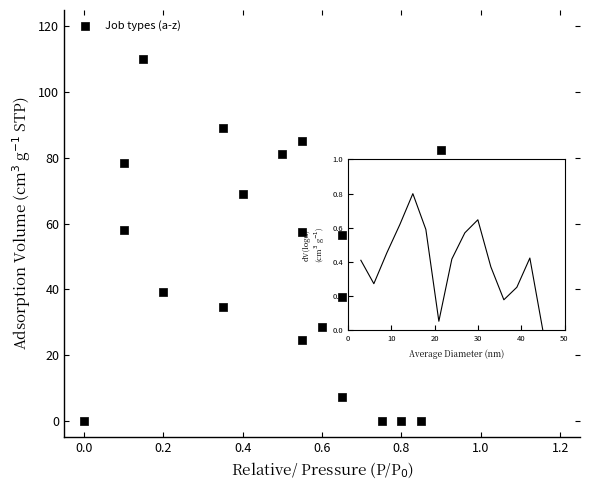

What is the range of X values (max minus min)?

0.9